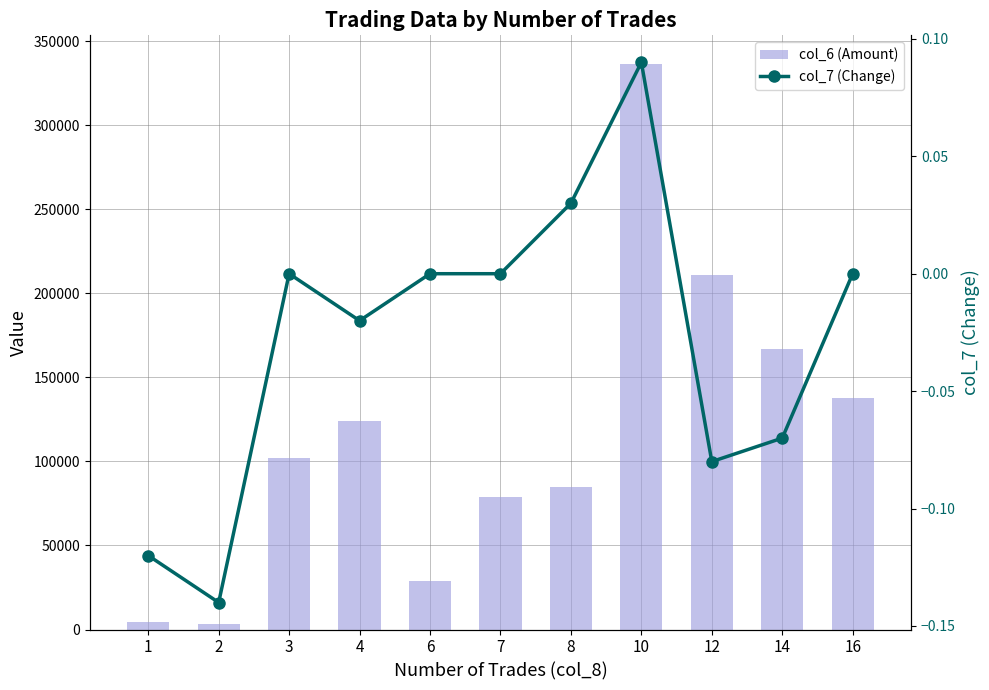

Which category has the highest value in the col_6 (Amount) series?

10